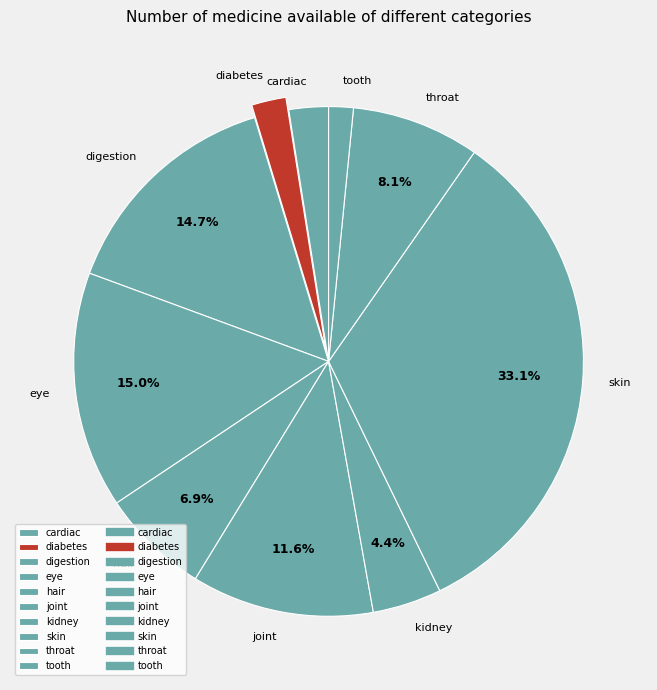

How many segments does this pie chart have?

10